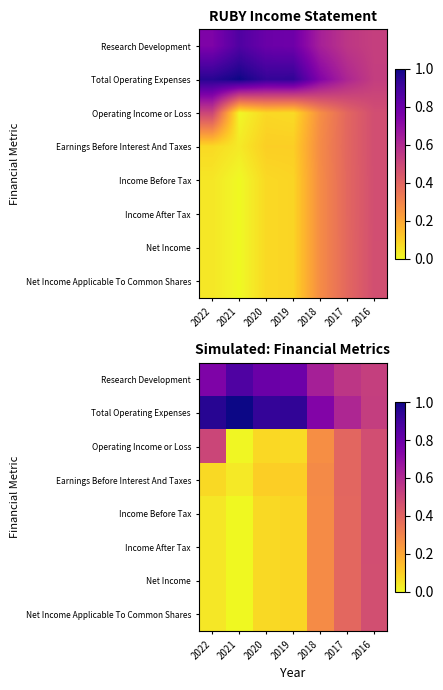

Which label corresponds to the smallest value in the chart?

2021